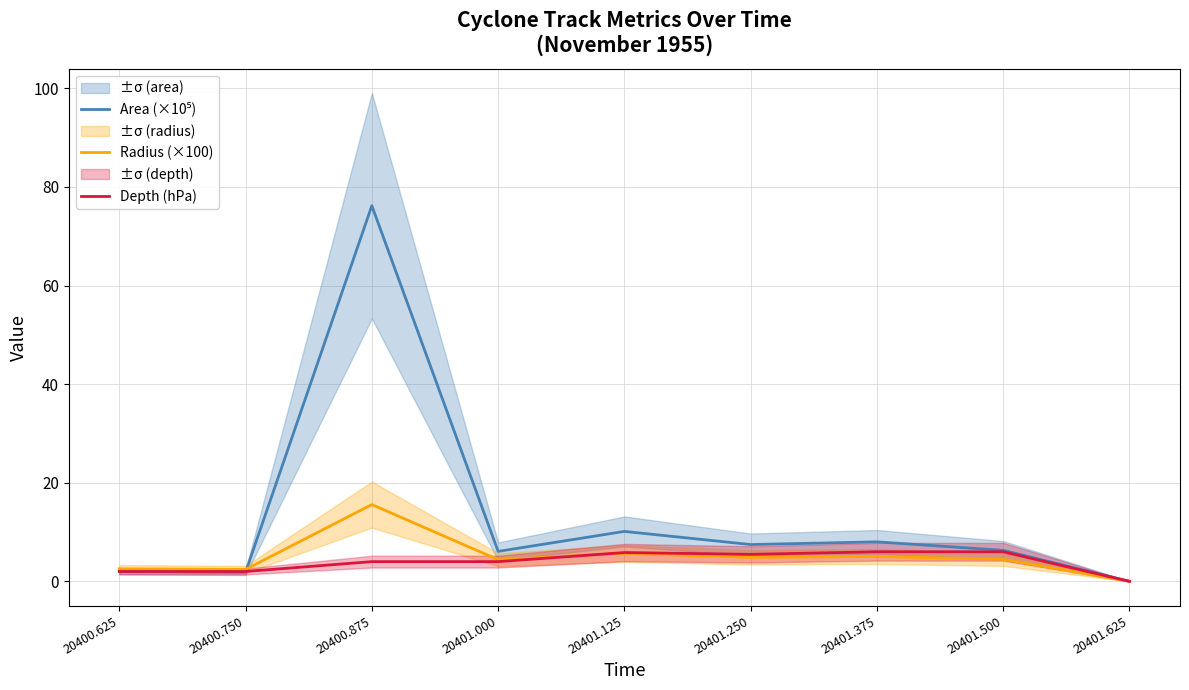

How many lines are shown in the chart?

3